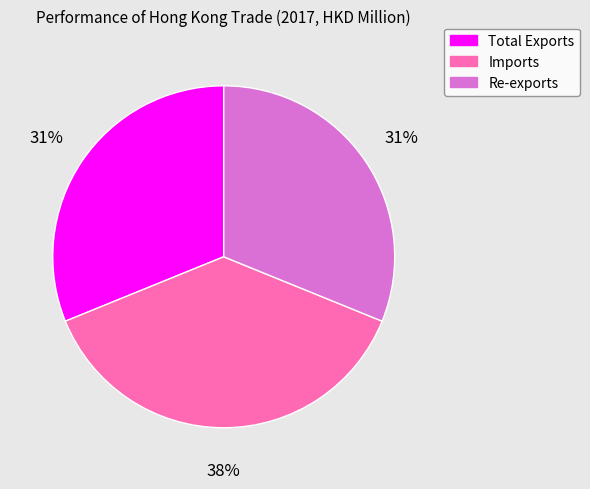

Which slice is the largest?

Imports